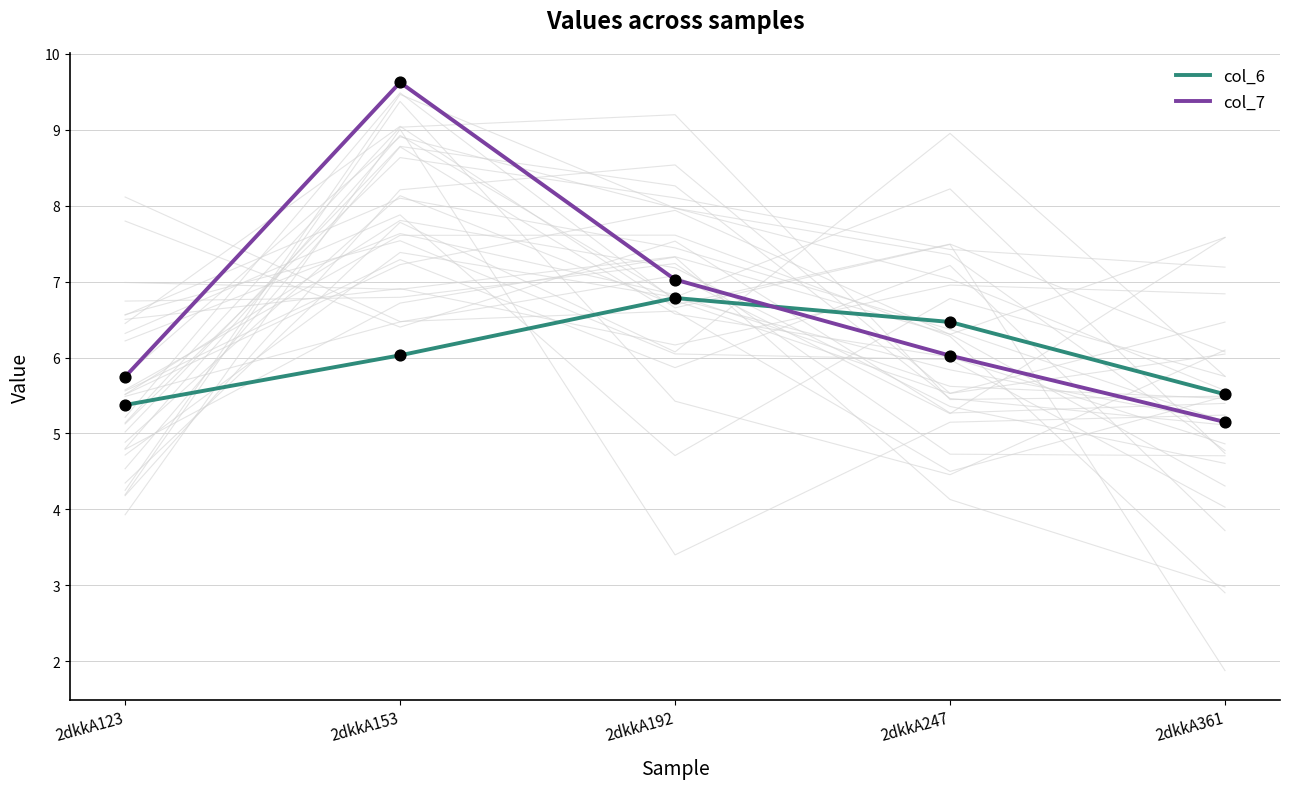

Is the value of col_7 at 2dkkA192 greater than the value of col_6 at 2dkkA153?

Yes